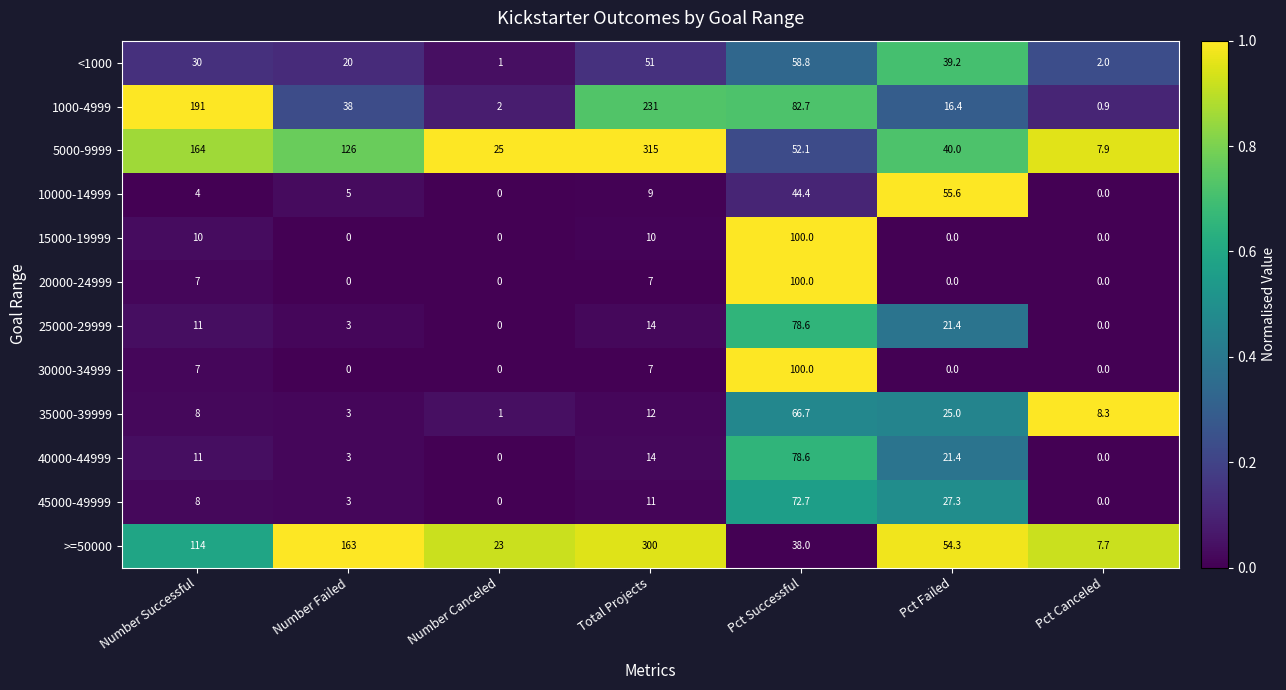

Is it true that 45000-49999 equals 11.0 at Total Projects?

True